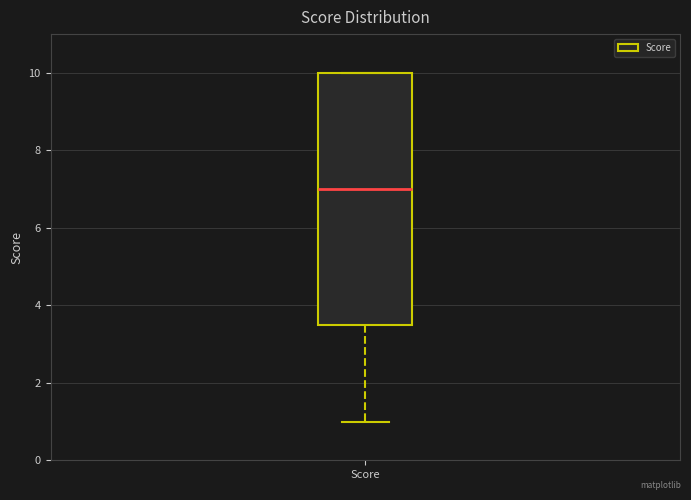

Transcribe this box plot: give where the median line is, the range the box spans, and where the two whiskers end, as read against the y-axis. The values are not printed on the chart, so give them approximately, as read against the axis.

median 7.0, box 3.6 to 10.0, whiskers 1.0 to 10.0